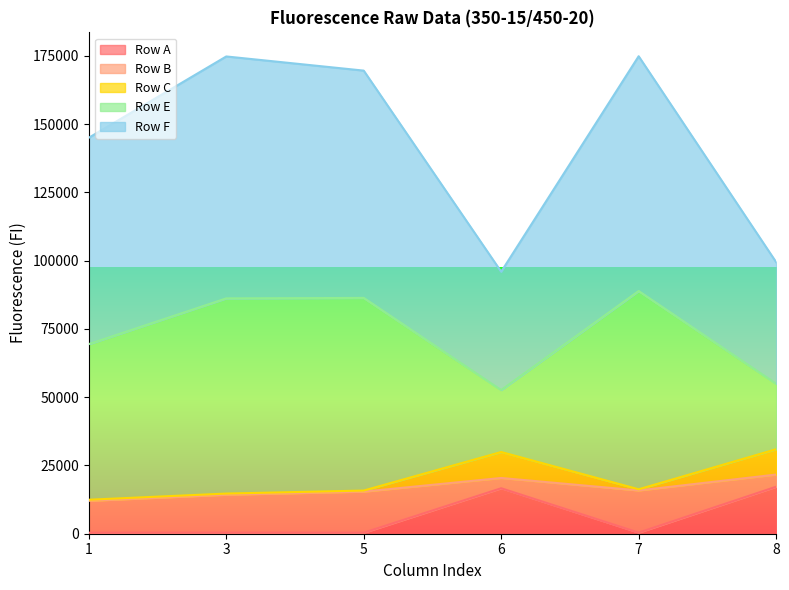

True or false: Row E and Row B intersect in this chart.

False